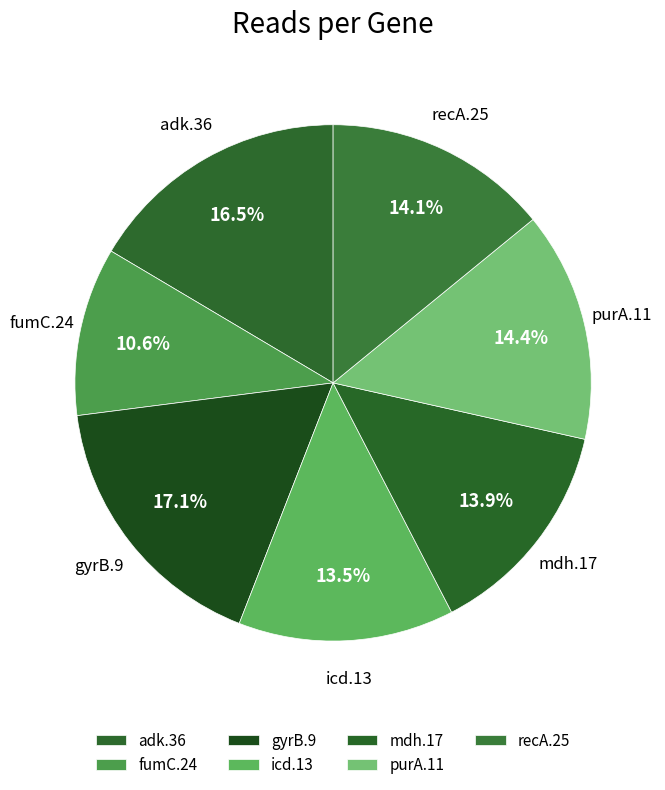

Count the number of slices in the pie.

7